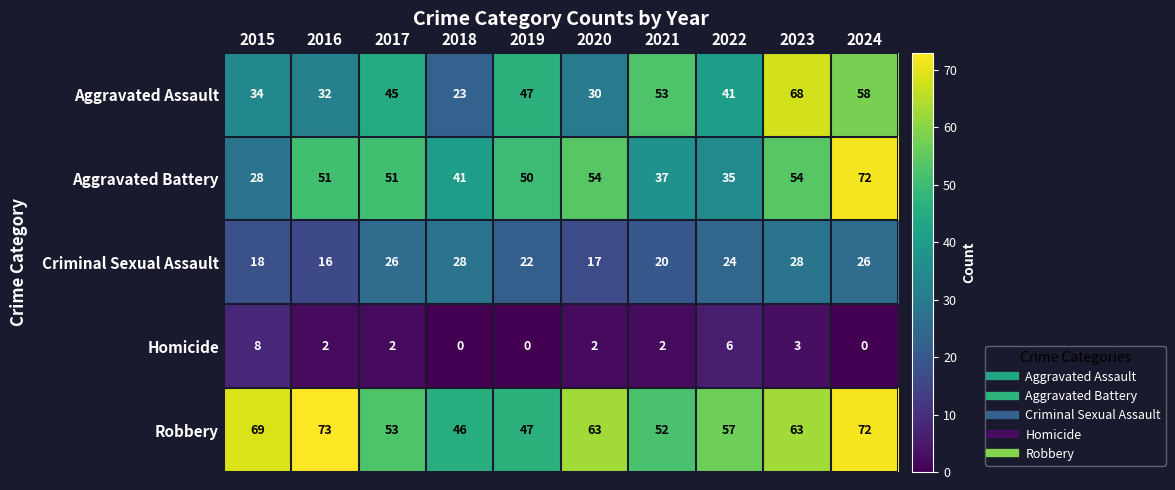

At which category is the sum across all series the highest?

2024